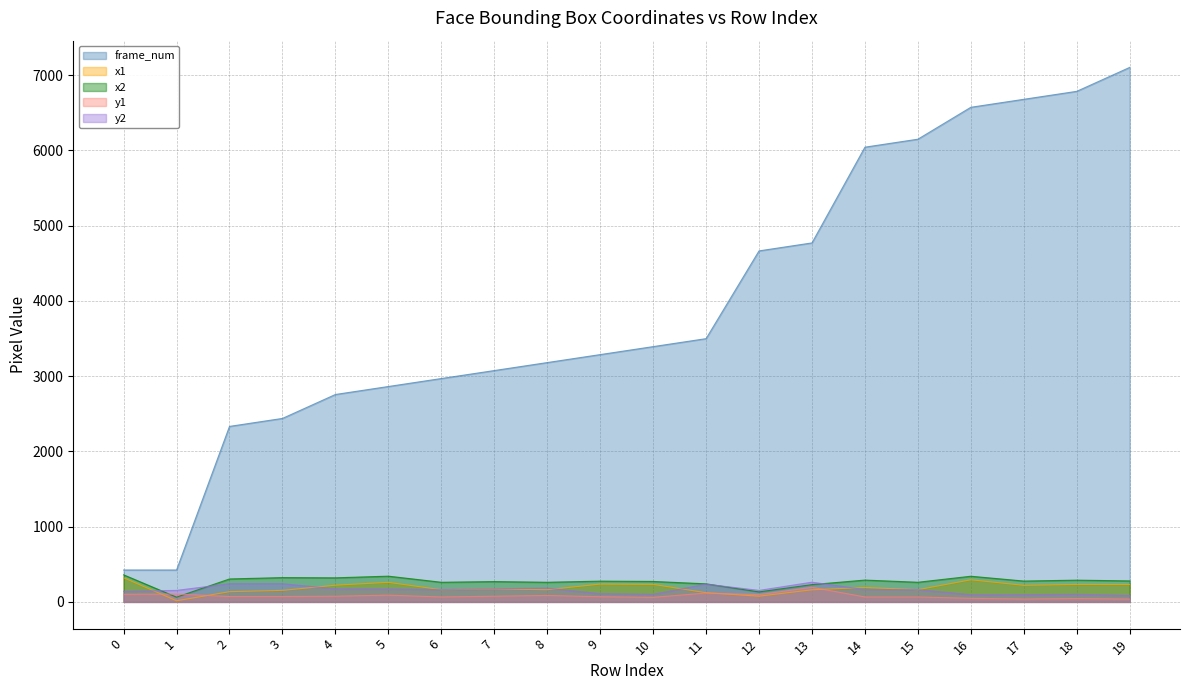

What is the sum of all x2 values?

5393